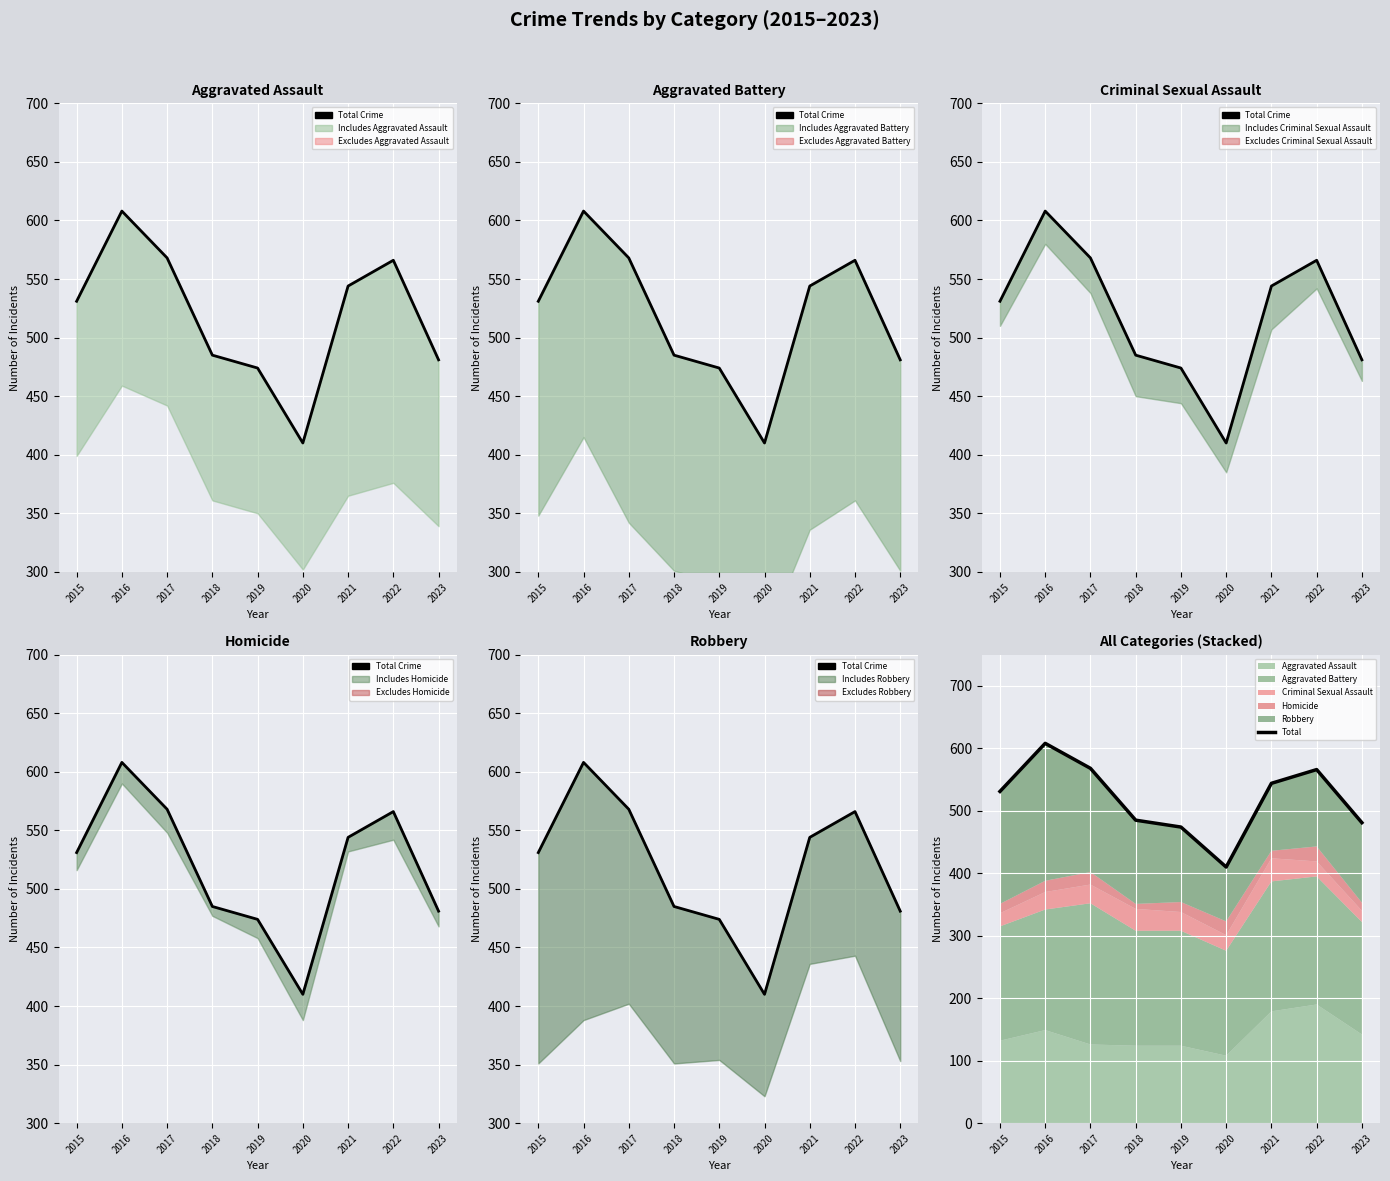

The Total Crime series shows 140 at 2023. True or false?

False